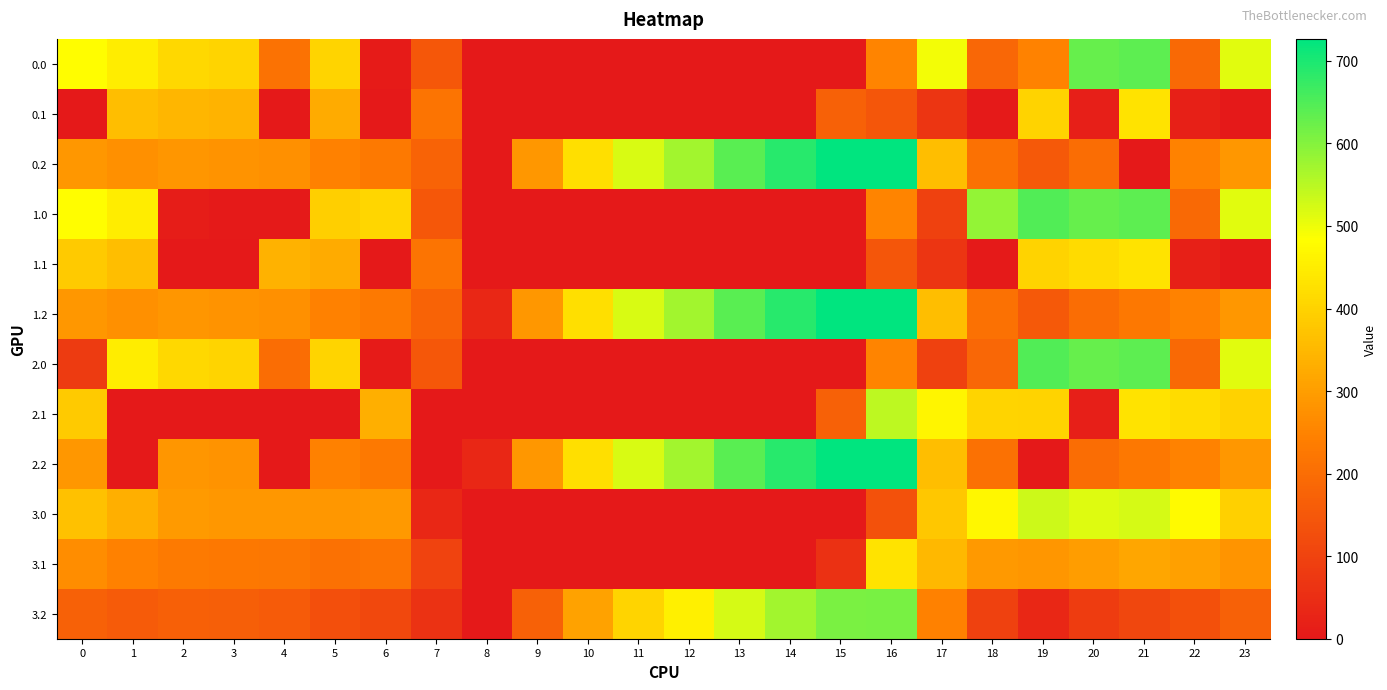

How many categories are shown in the chart?

24